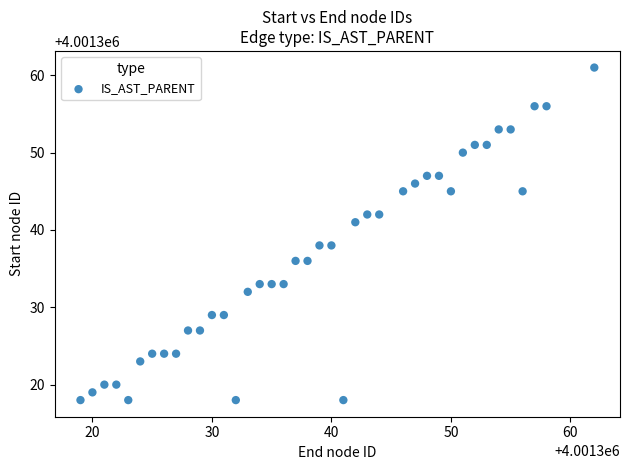

What is the range of X values (max minus min)?

43